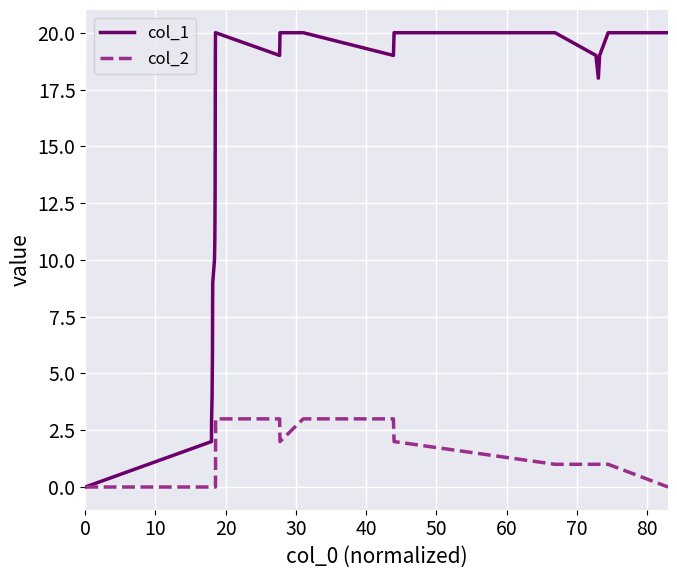

Does the chart have visible grid lines?

Yes